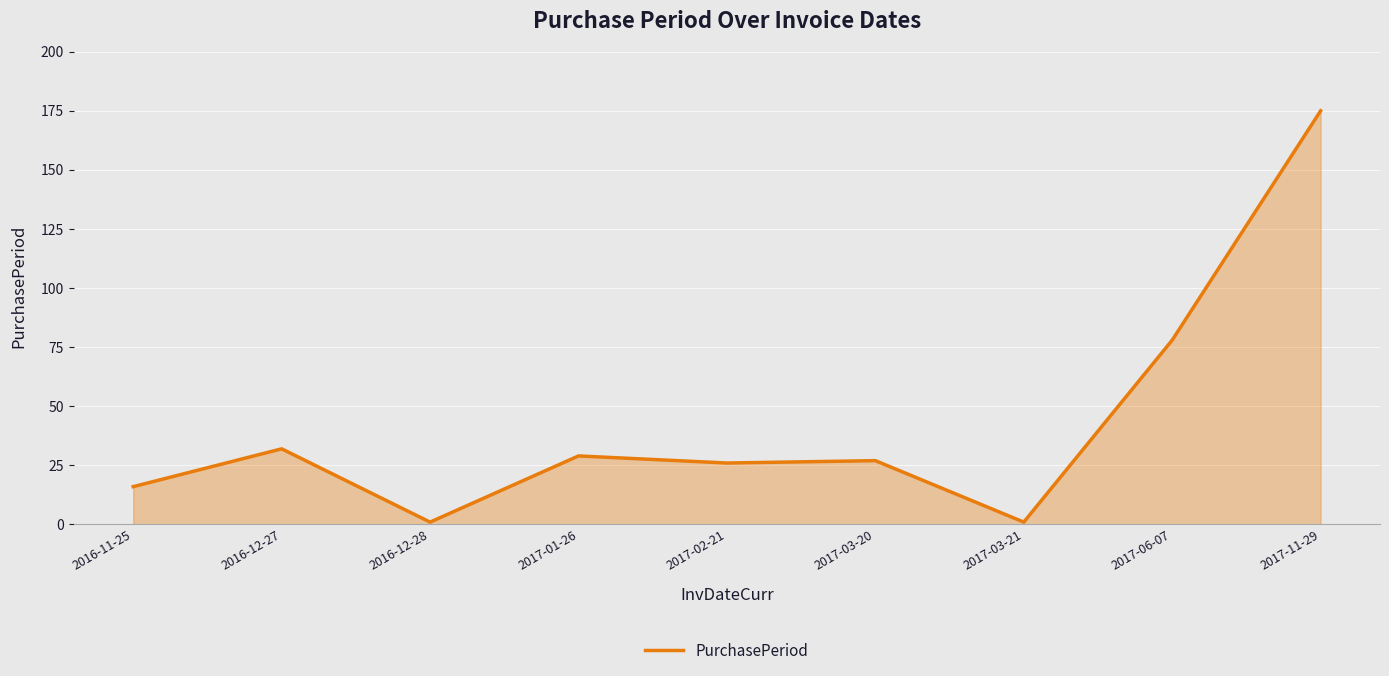

What is the difference between the values at 2017-01-26 and 2017-06-07?

49